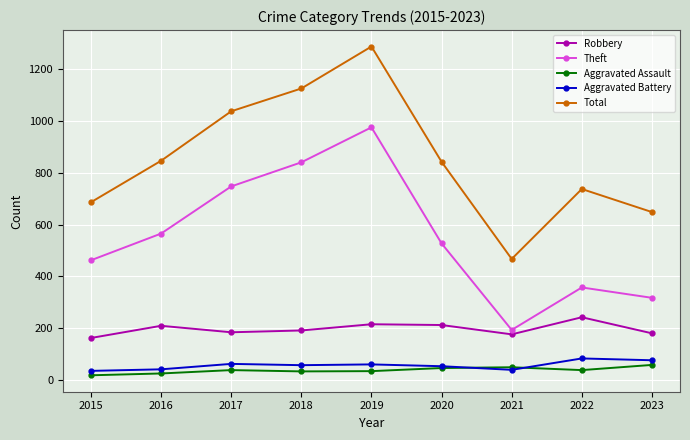

Which series has the largest total across all categories?

Total